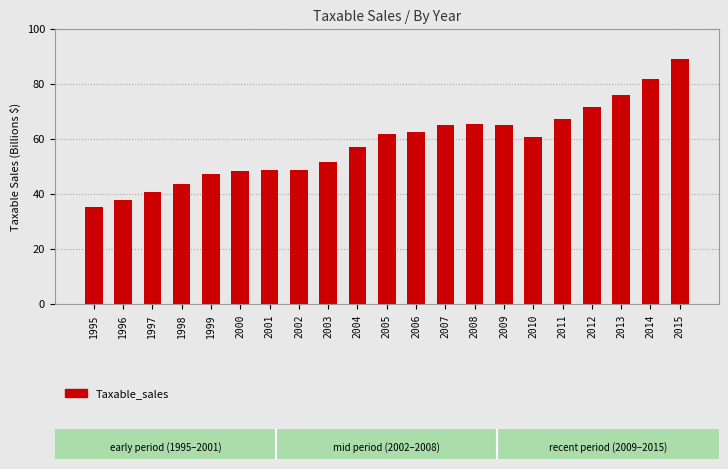

Are the bars horizontal?

No